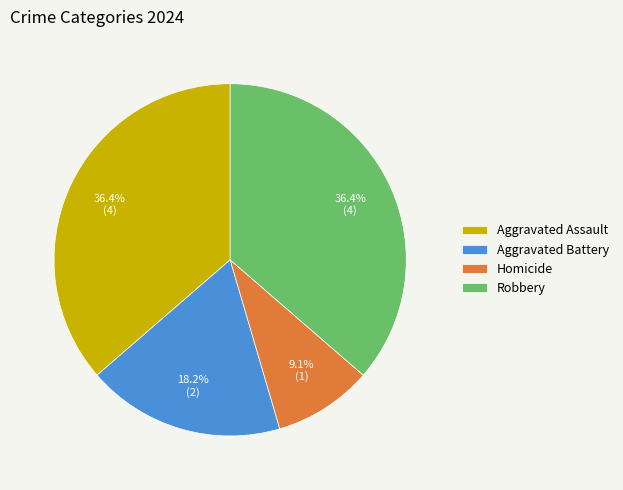

What percentage is NOT represented by Aggravated Battery?

81.8%